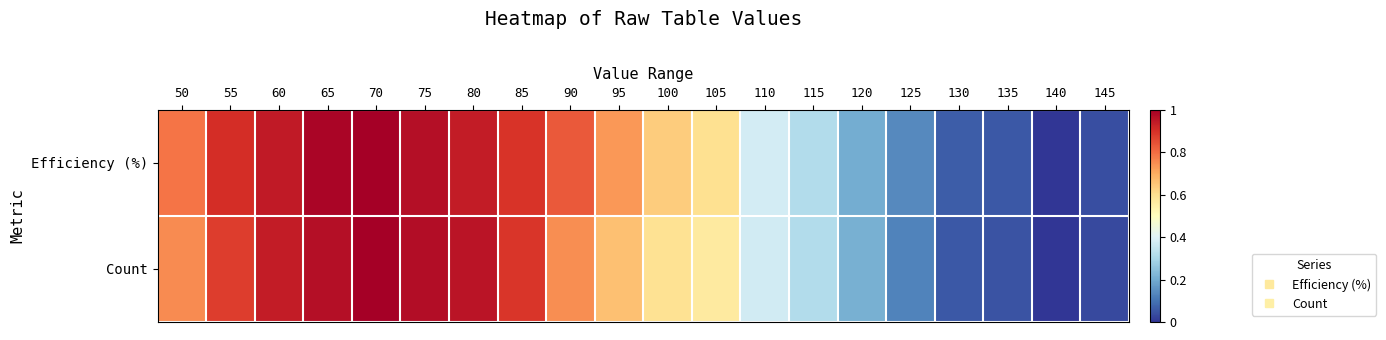

Rank the series at 70 from lowest to highest value.

Efficiency (%), Count